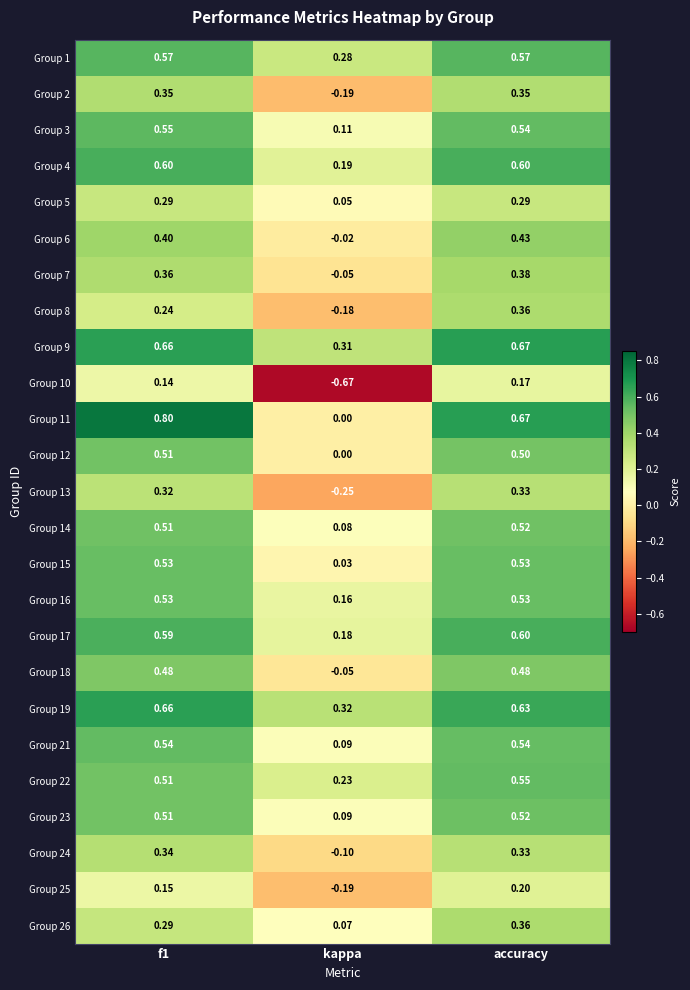

At which category is the sum across all series the highest?

accuracy